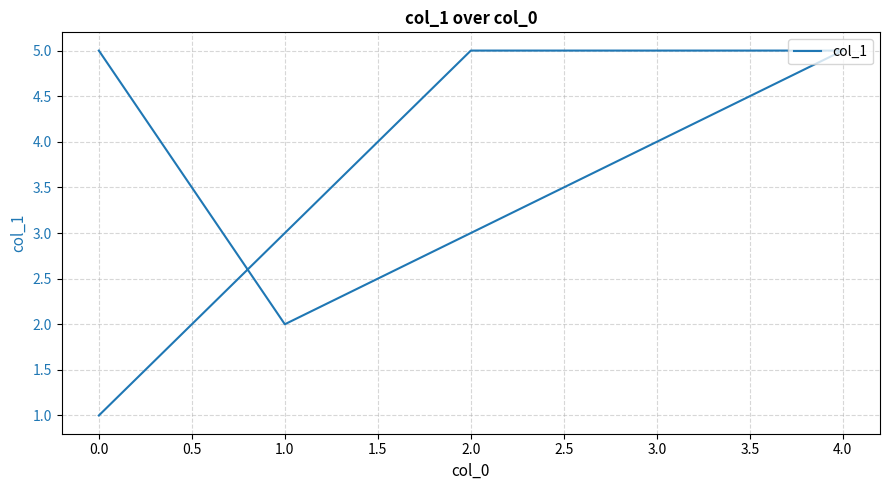

True or false: there are more than 2 points higher than both neighbors.

False